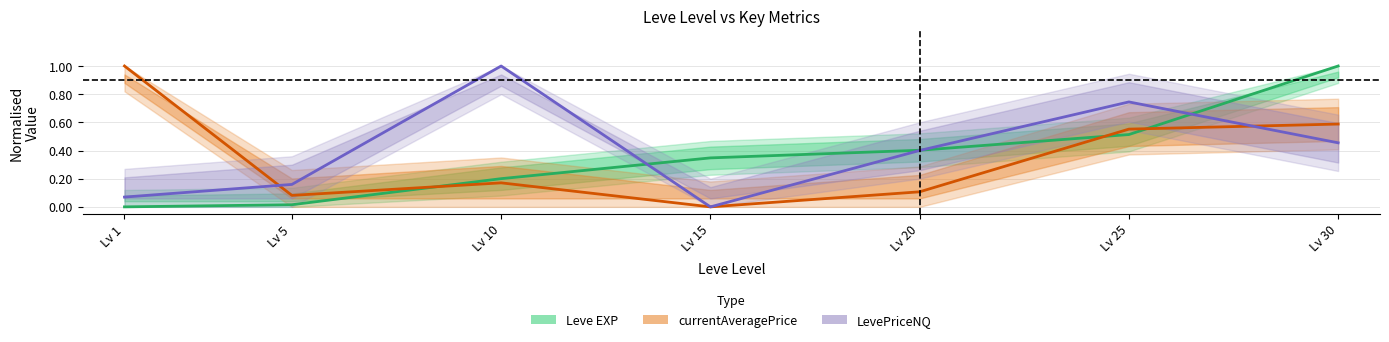

How many intersections are there between currentAveragePrice and Leve EXP?

3